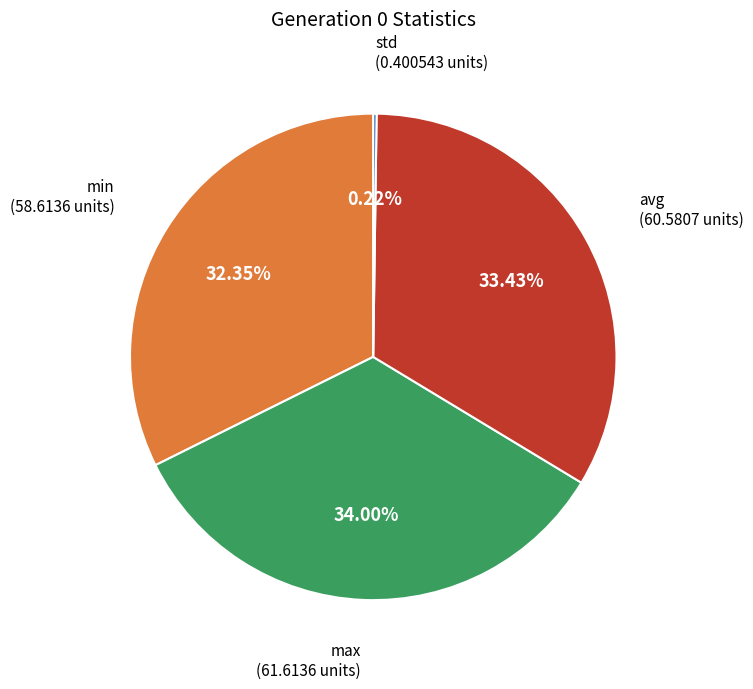

Approximately how many times larger is the value at min compared to max?

1.0